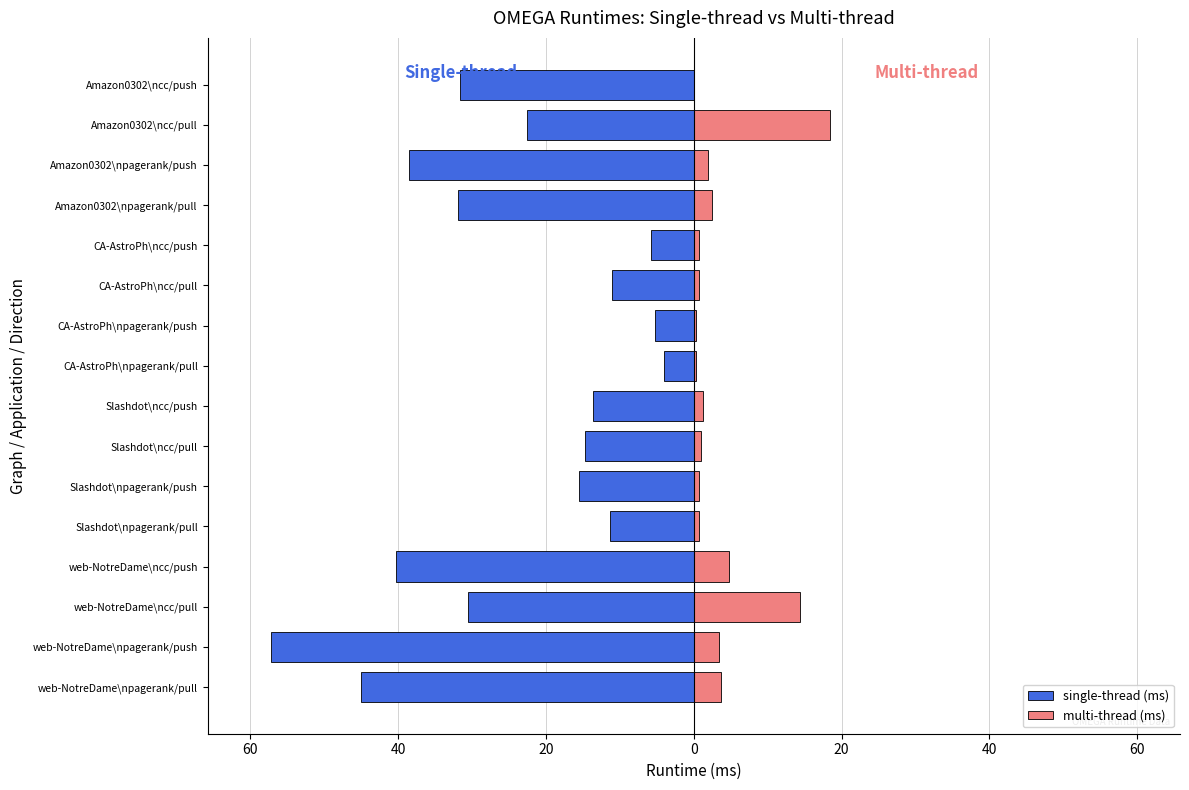

Which has a higher value, Slashdot\npagerank/pull or CA-AstroPh\ncc/push?

CA-AstroPh\ncc/push